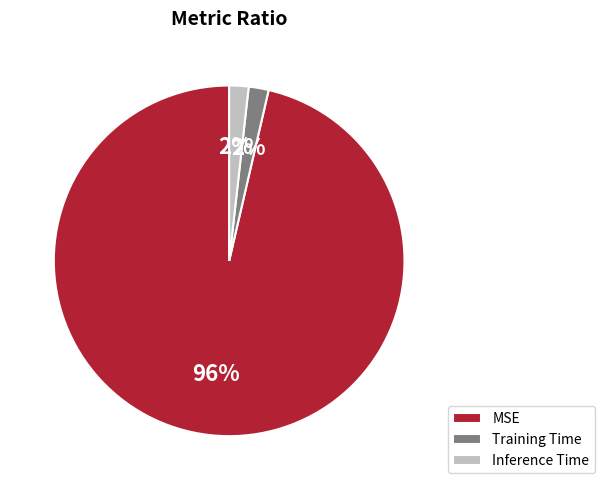

Is MSE the majority of the pie?

Yes